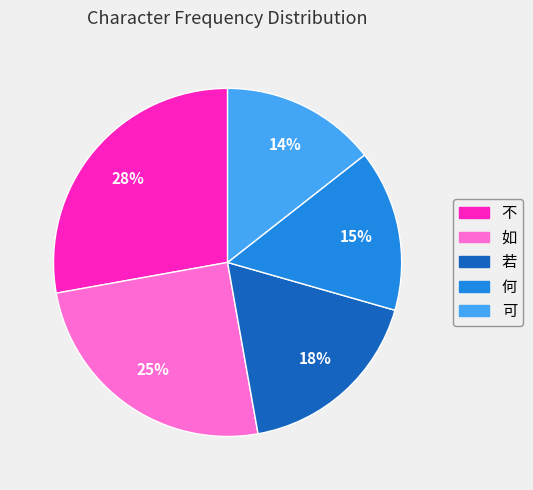

Does 若 account for over 50% of the chart?

No